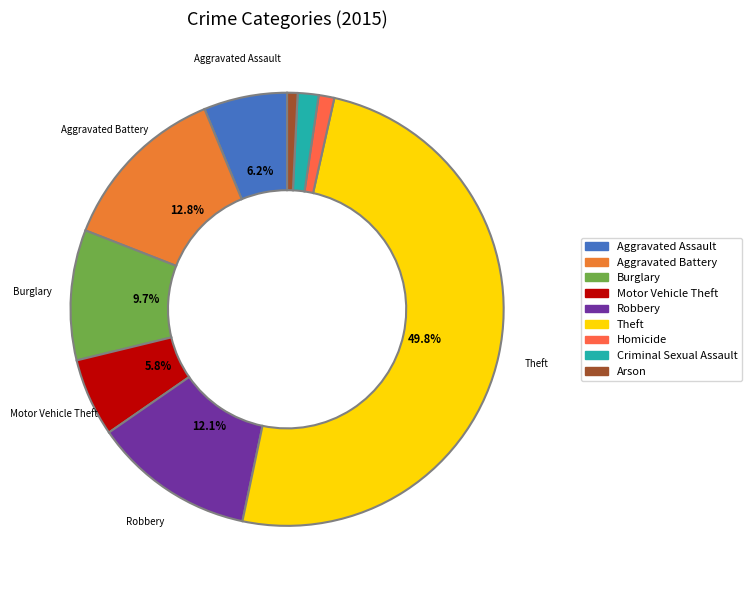

What is the largest slice in the pie chart?

Theft